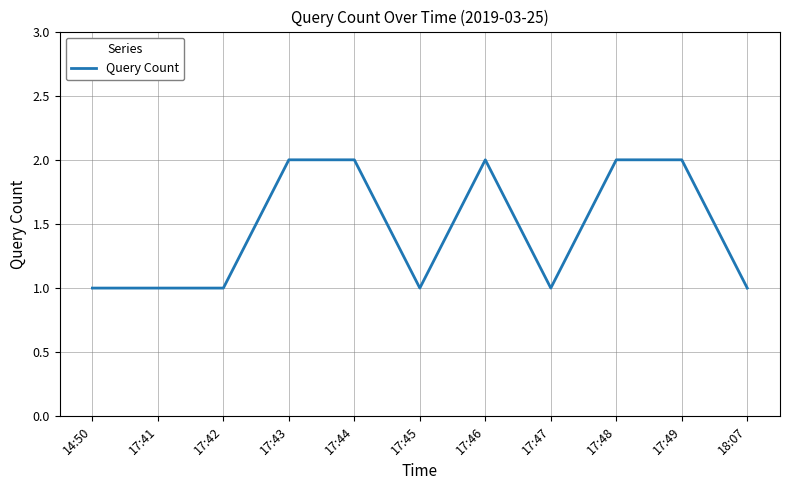

Which has a higher value, 17:42 or 17:43?

17:43